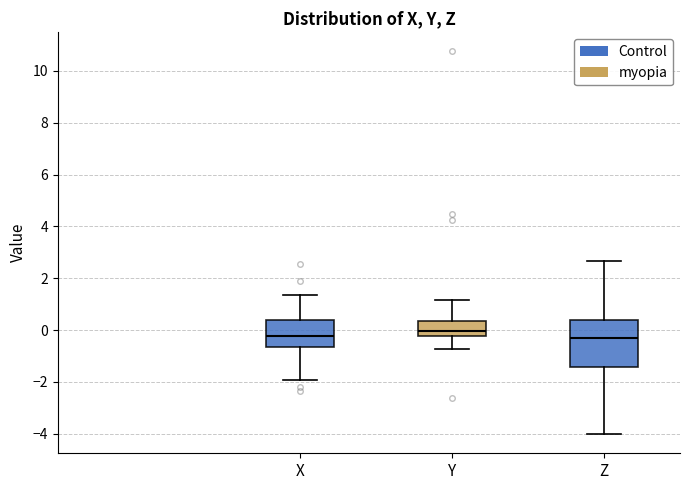

Where is the upper edge of the box for Y on the y-axis? The values are not printed on the chart, so give them approximately, as read against the axis.

0.4